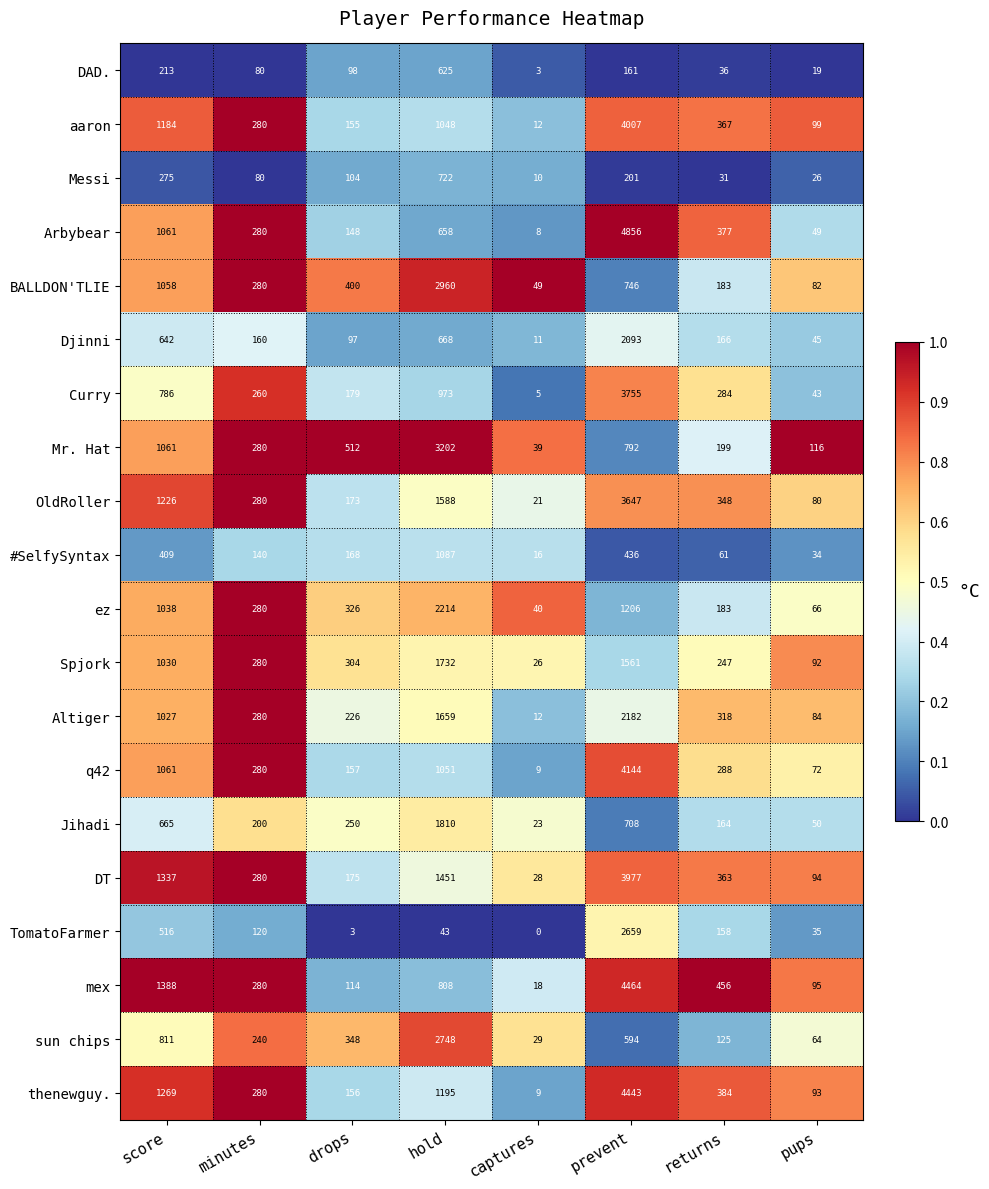

Which series has the largest total across all categories?

thenewguy.